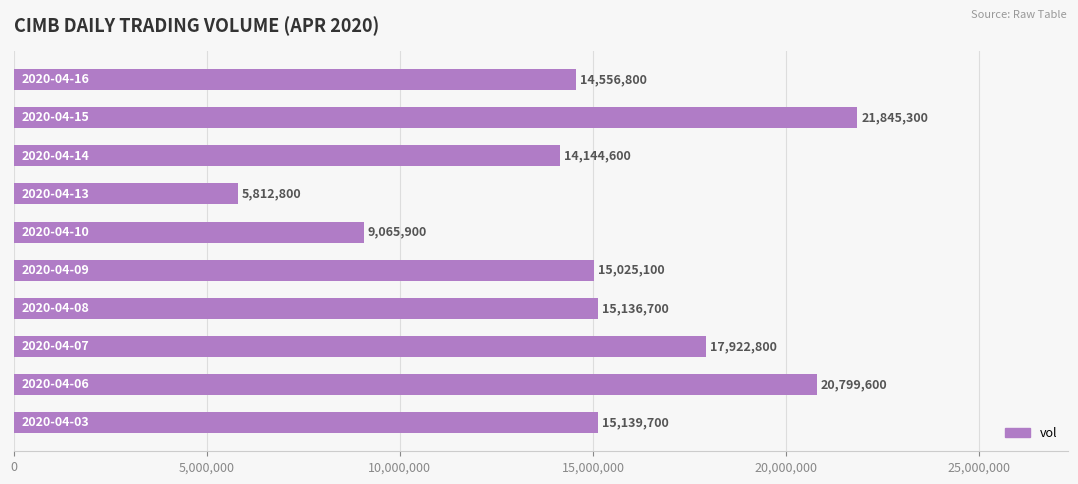

What is the sum of all values?

149449300